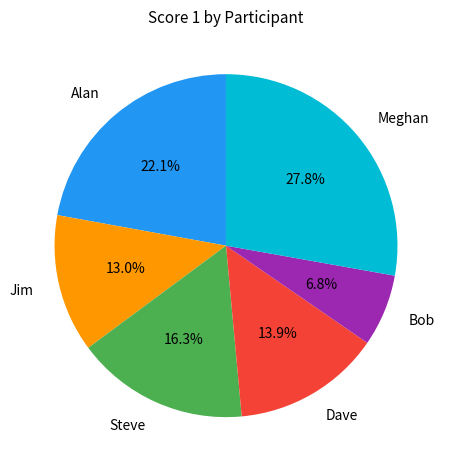

What is the smallest slice in the pie chart?

Bob